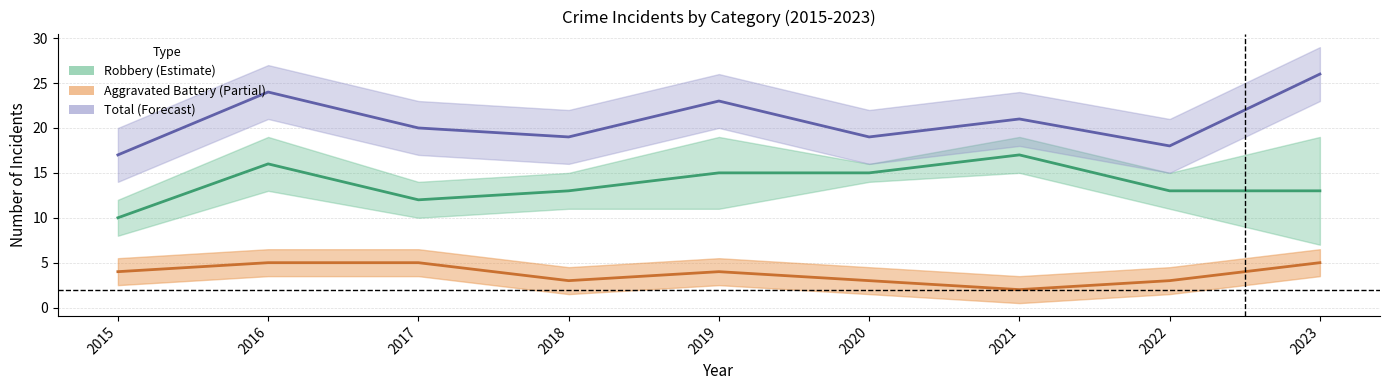

How many interior local peaks does the Aggravated Battery series have?

1